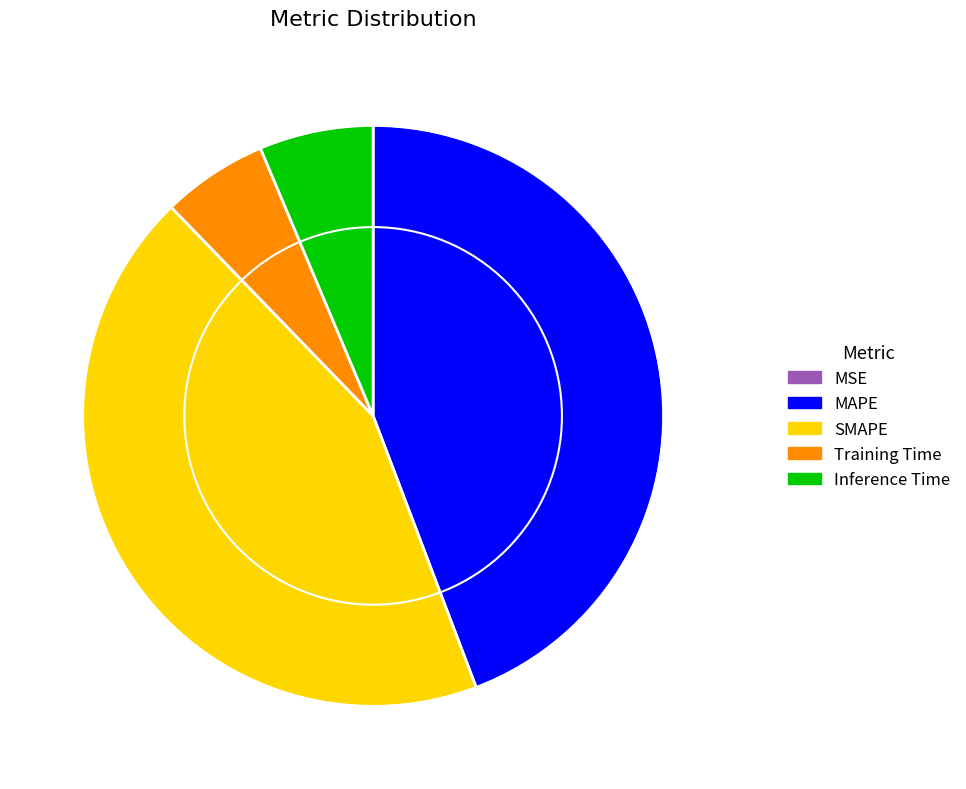

What is the largest slice in the pie chart?

MAPE